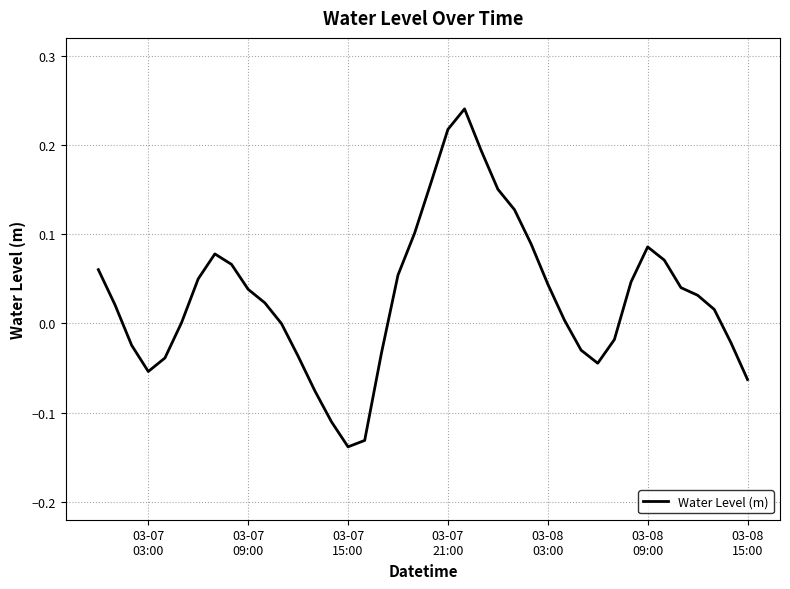

What is the difference between the maximum and minimum values?

0.4